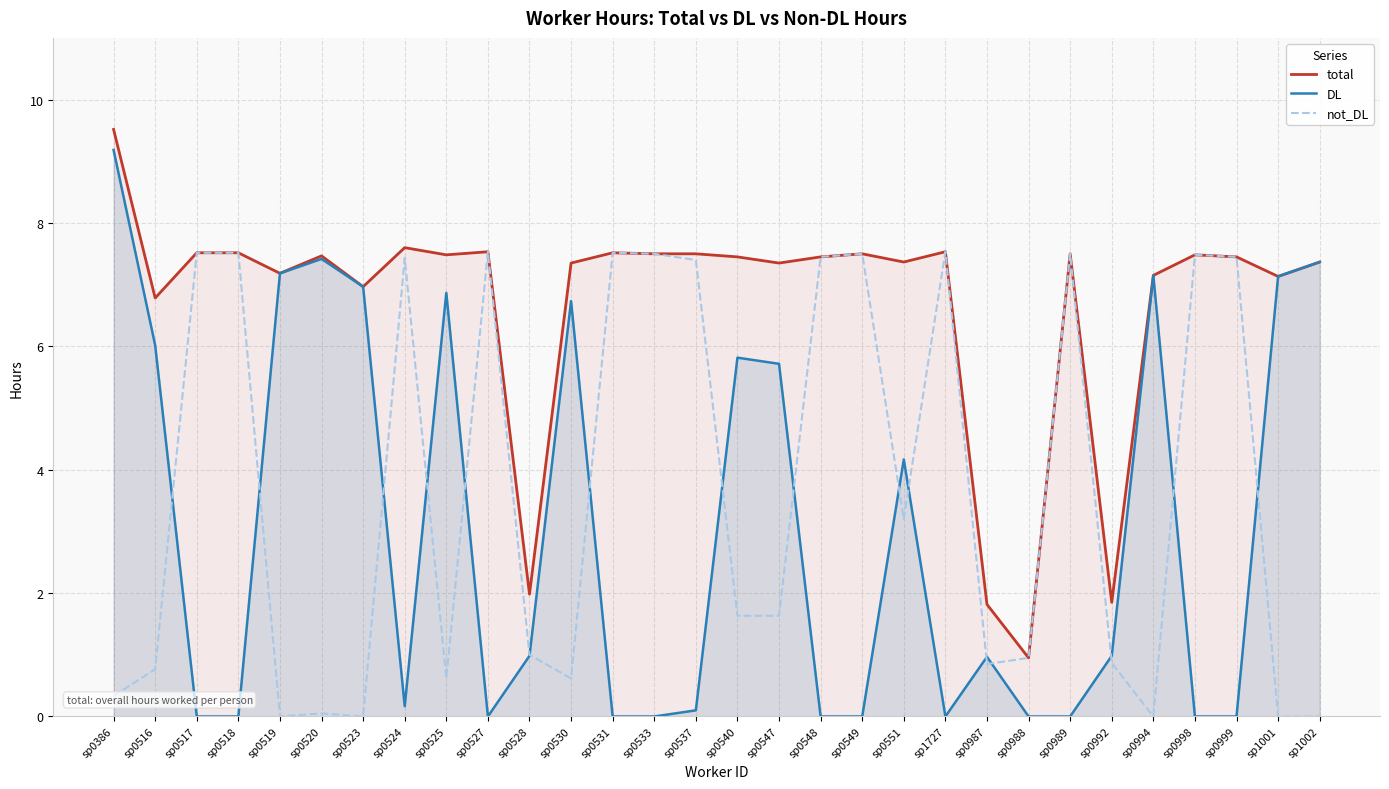

What is the spread (max minus min) of values at sp1002?

7.4